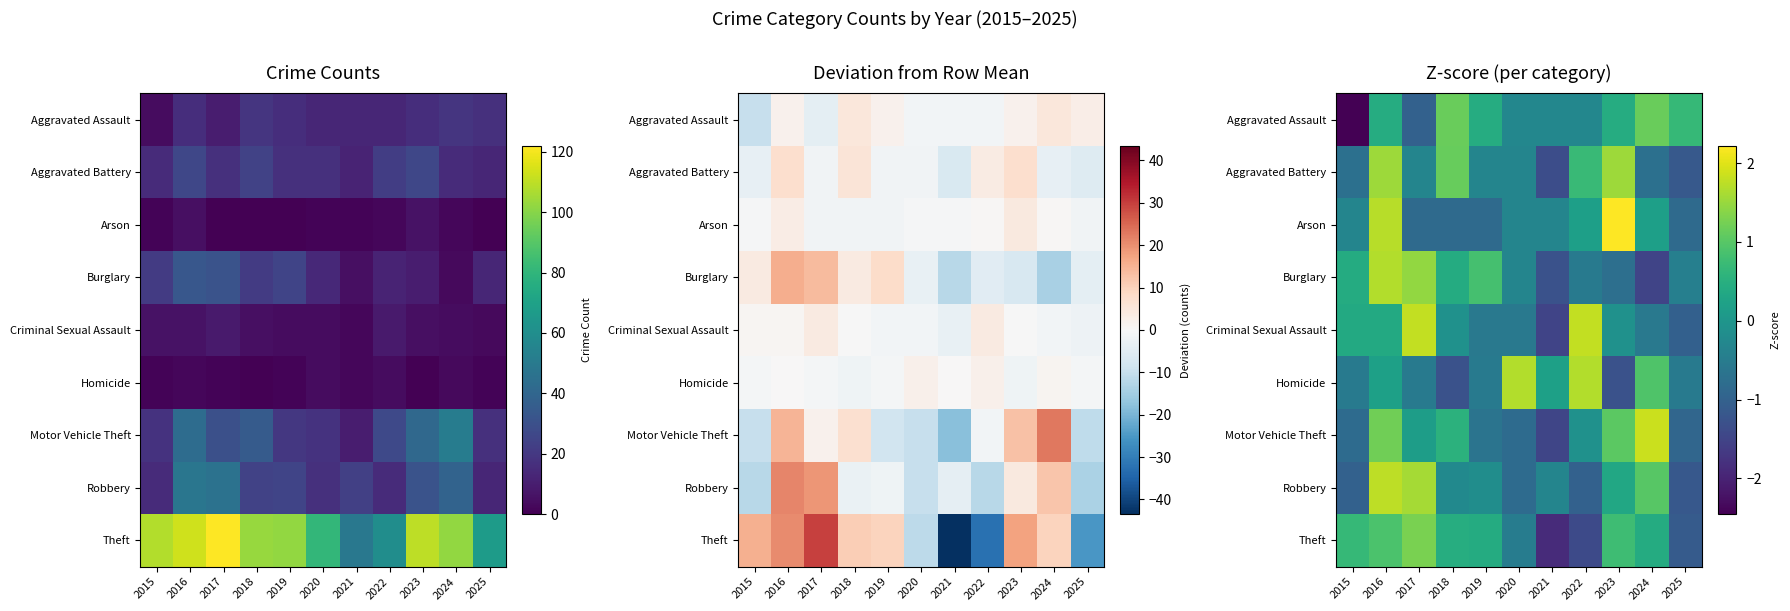

What is the maximum value for Aggravated Assault?

1.2